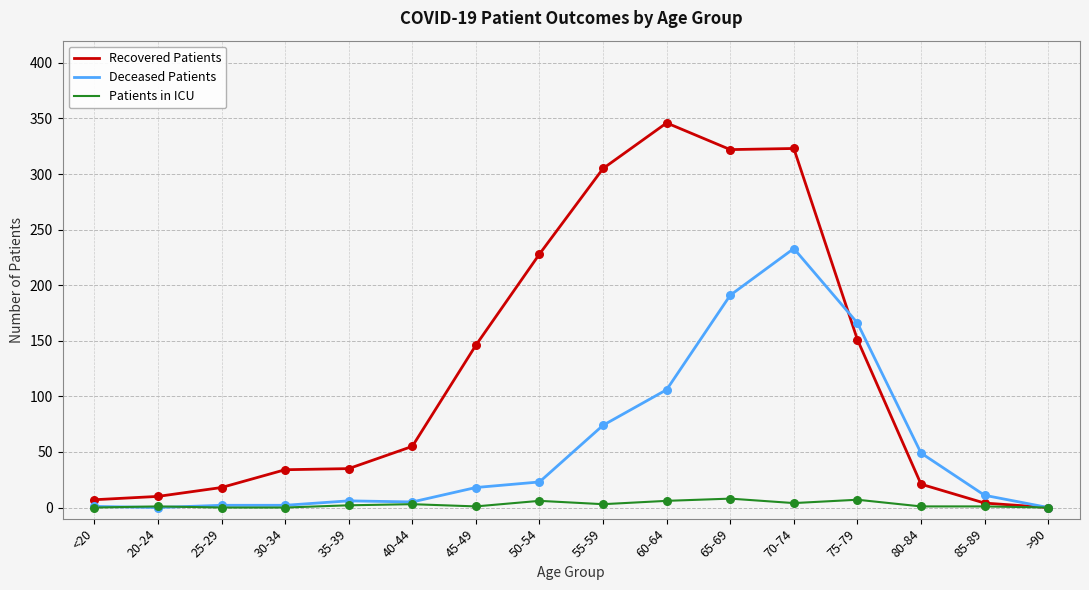

At which category is the sum across all series the highest?

70-74